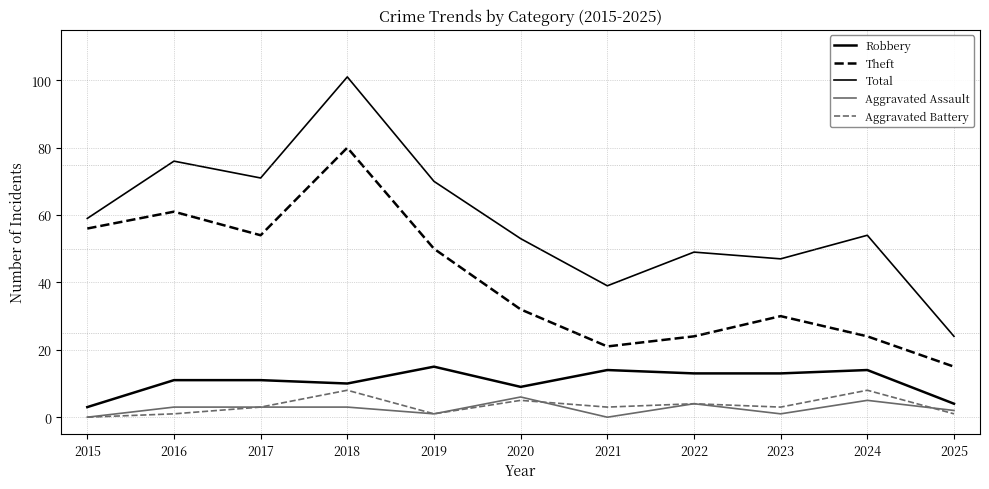

Where is Aggravated Battery nearest to the value 4?

2022